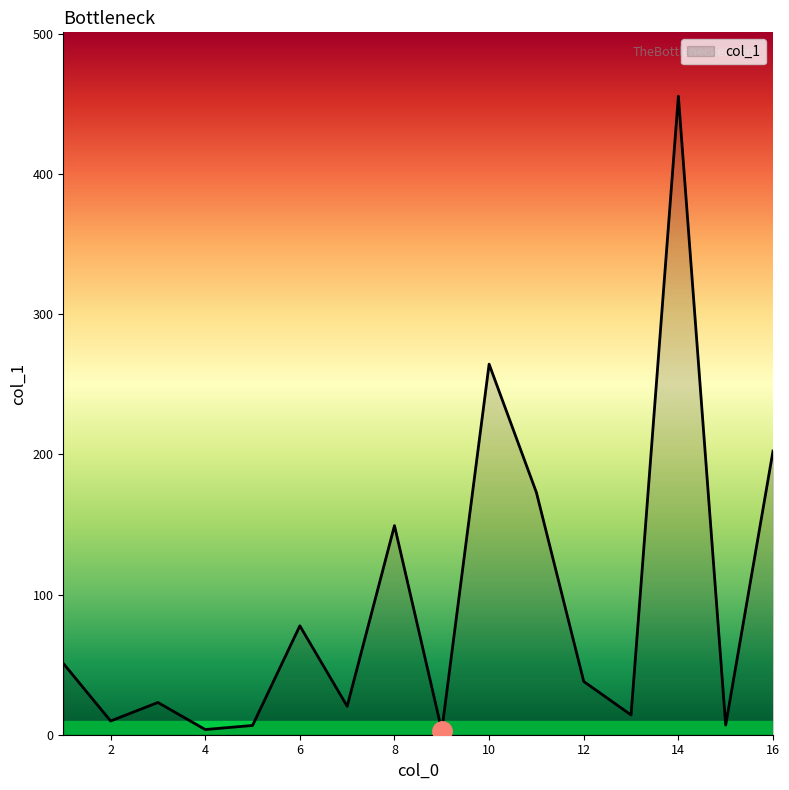

What is the greatest value displayed?

455.6